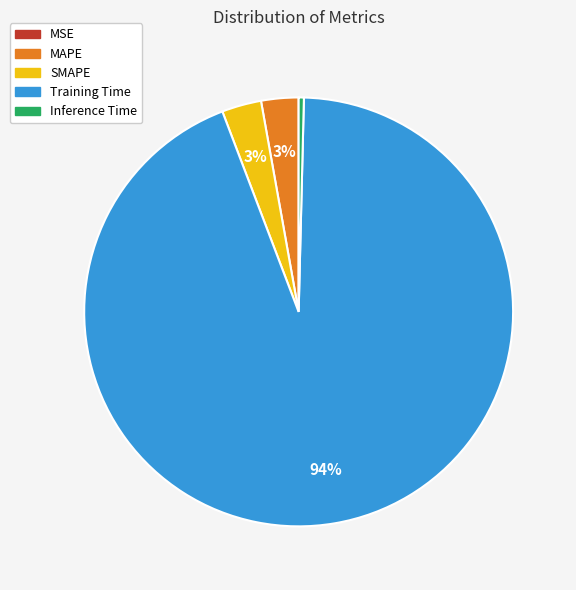

What is the majority slice?

Training Time